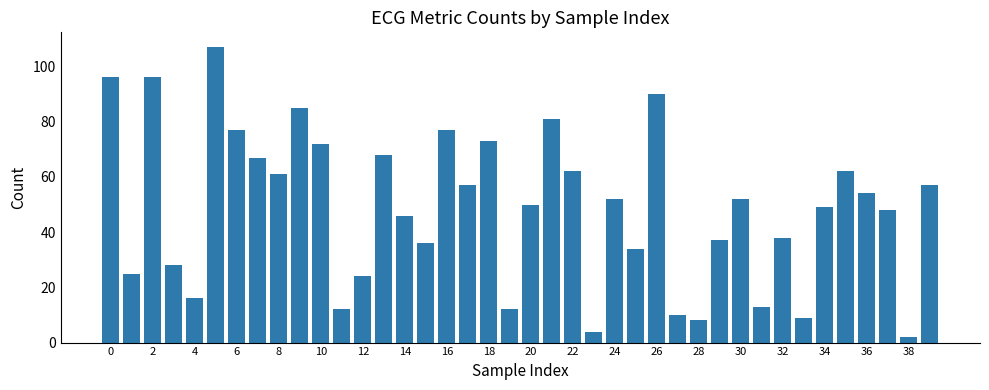

What is the minimum value shown in the chart?

2